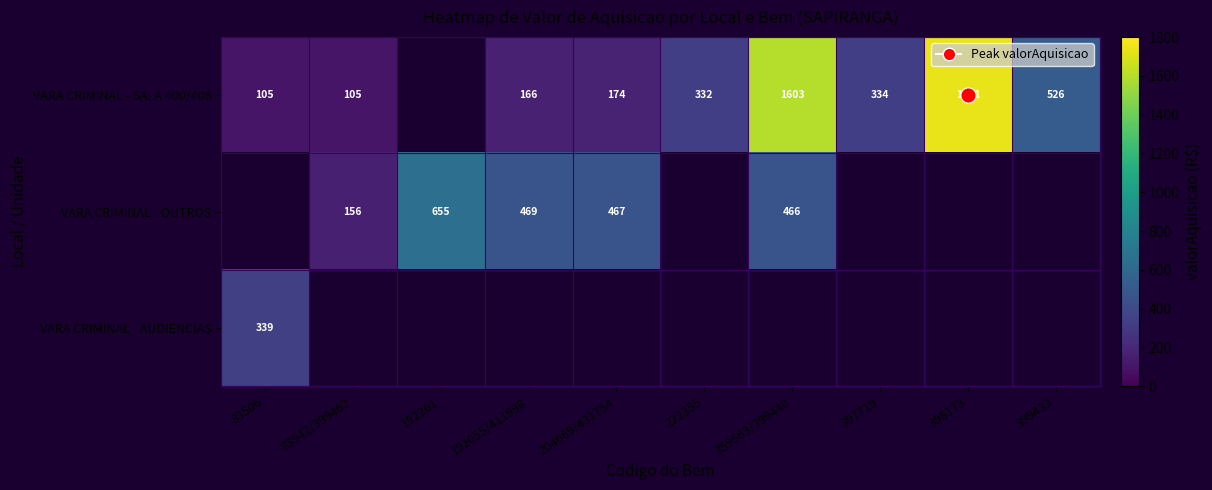

Which series has the widest spread of values?

VARA CRIMINAL - SALA 400/406